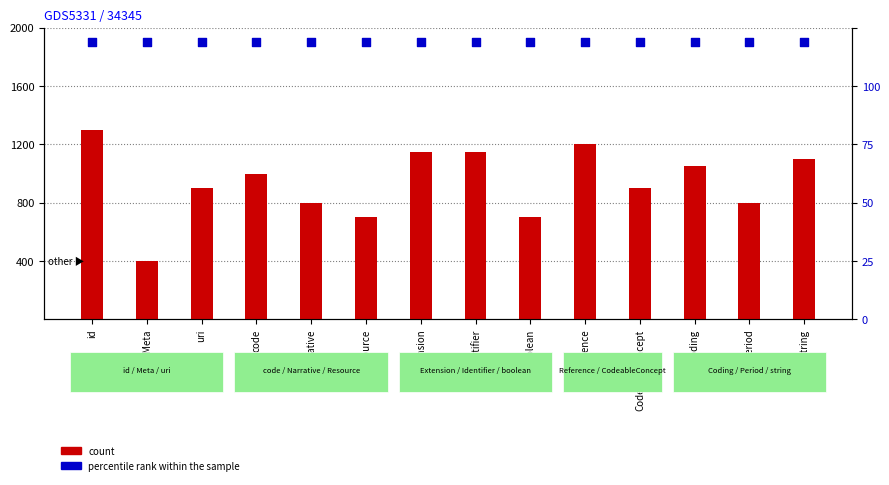

What are all the series names shown in the legend?

count, percentile rank within the sample